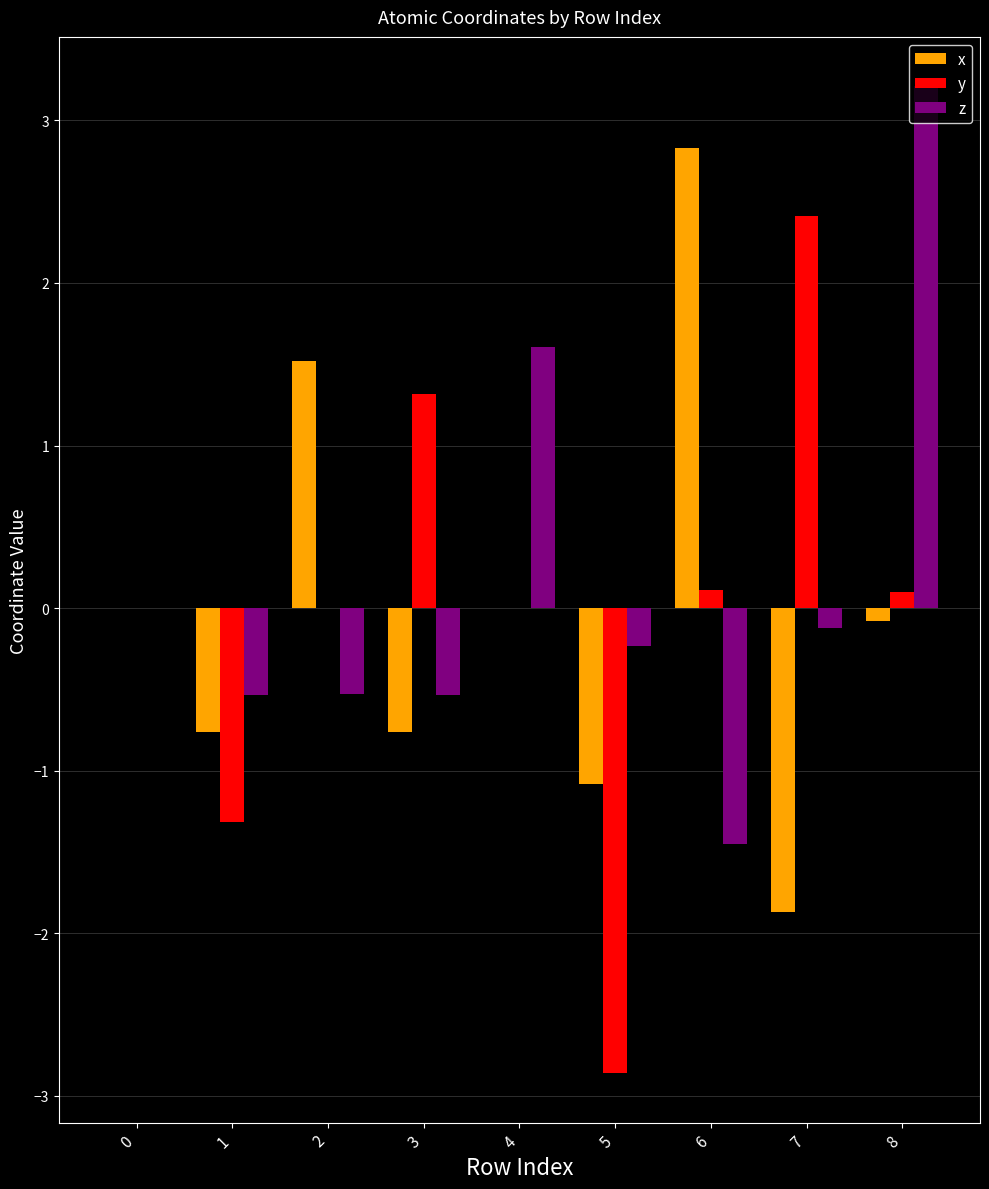

True or false: x has a value of 1.9 at 0.

False